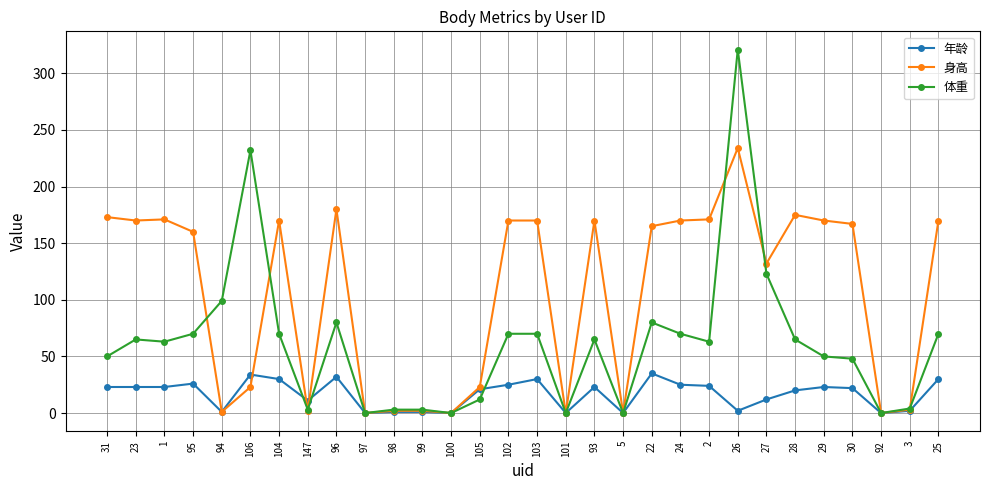

How many lines are shown in the chart?

3